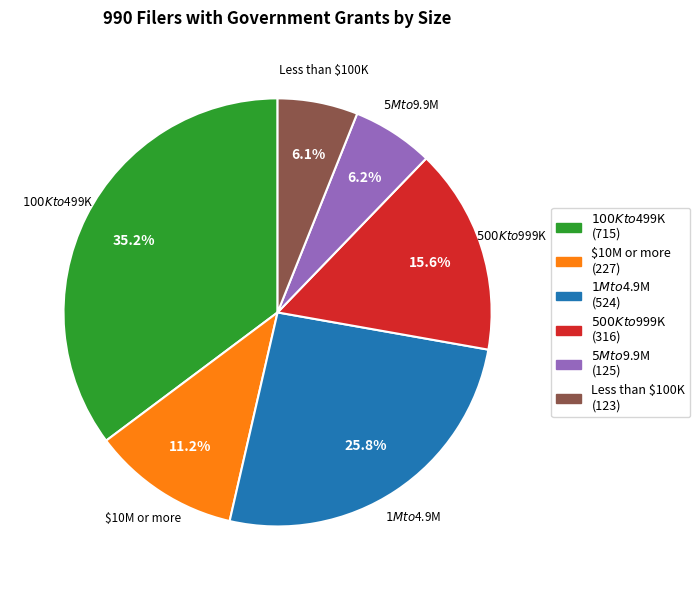

How many slices are in this pie chart?

6